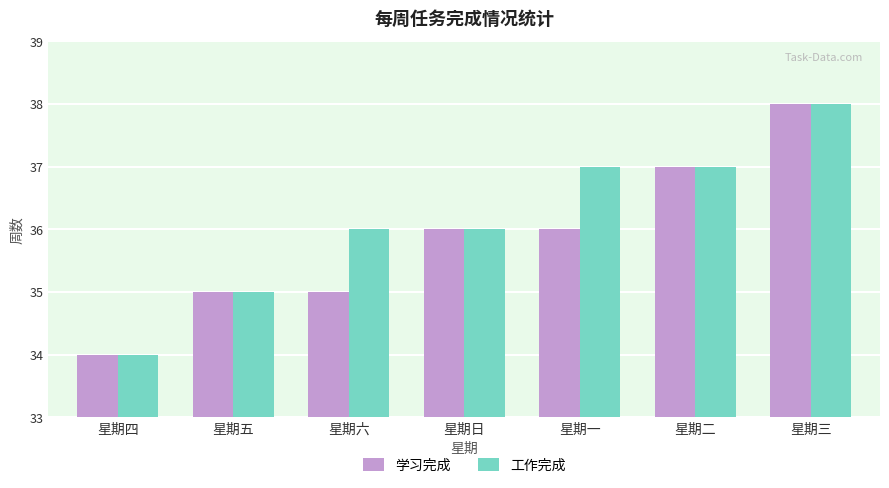

What is the label of the 1st bar from the right?

星期三